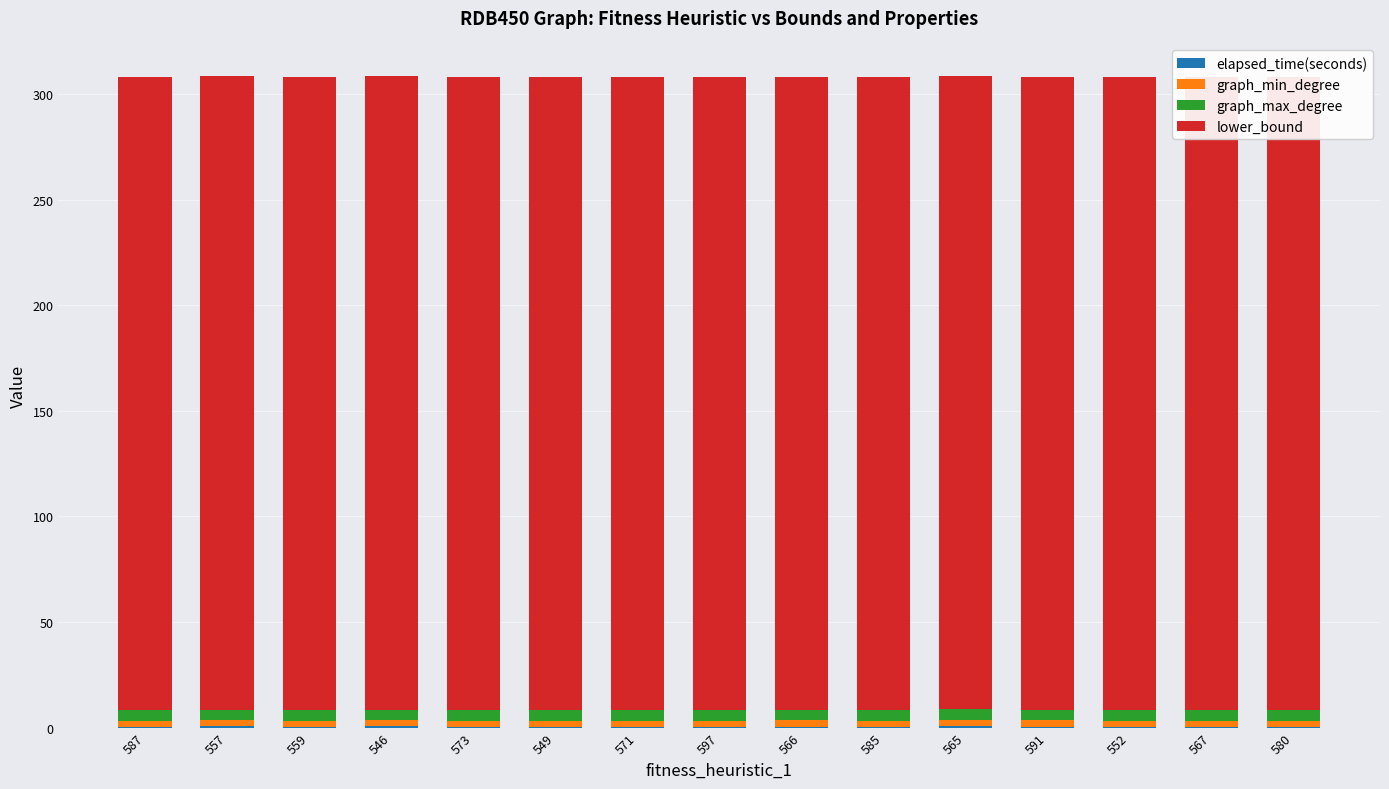

What is the value of the graph_max_degree bar at the 5th from the left?

5.0